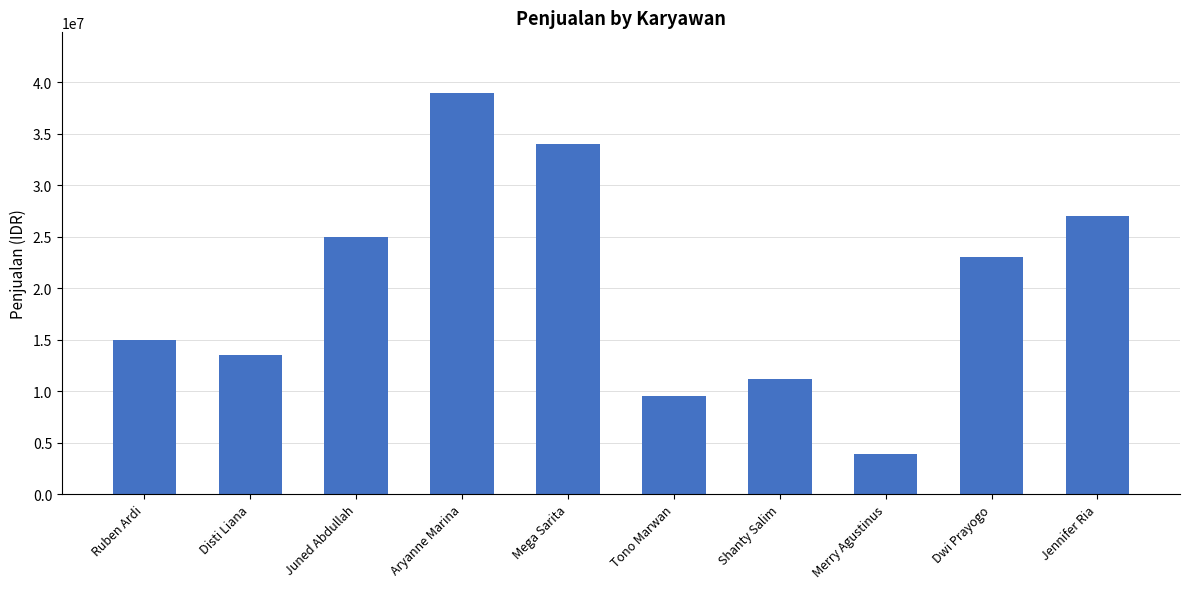

What is the greatest value displayed?

39000000